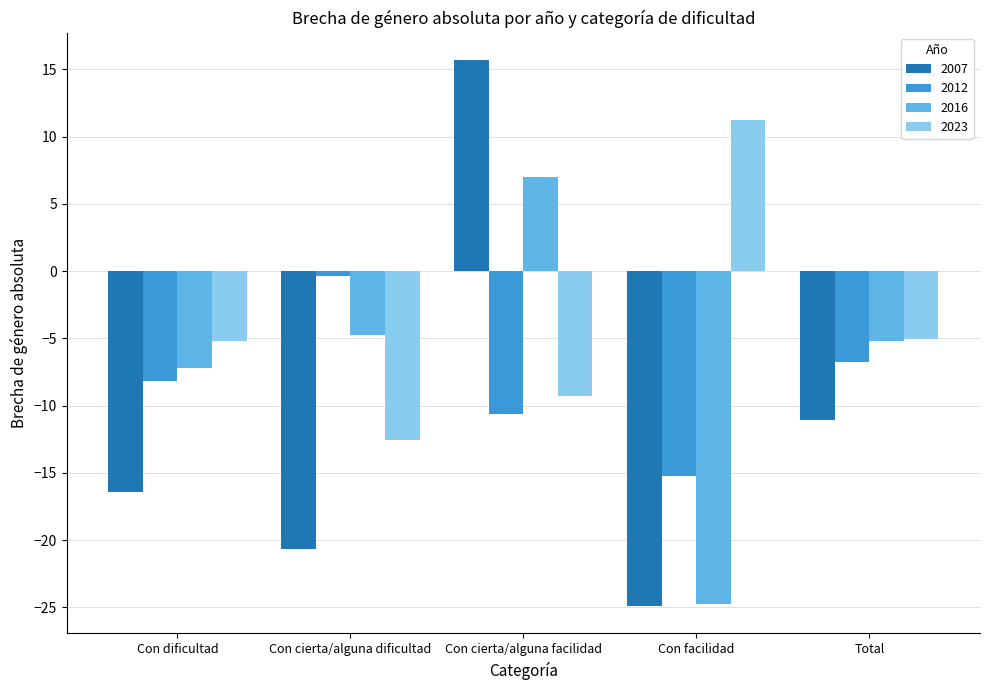

Which category has the lowest value across all series?

Con facilidad